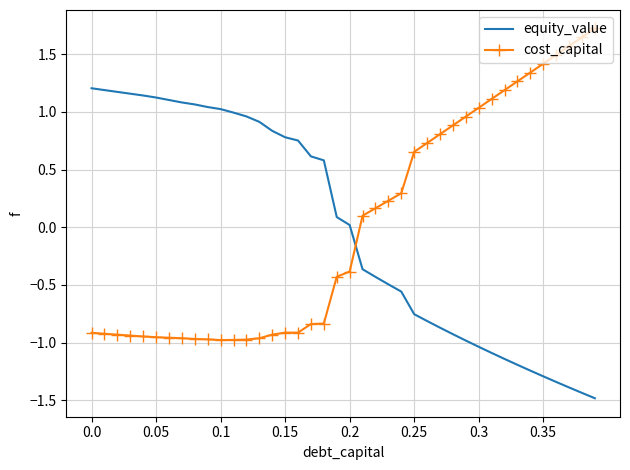

What is the greatest value displayed?

1.7